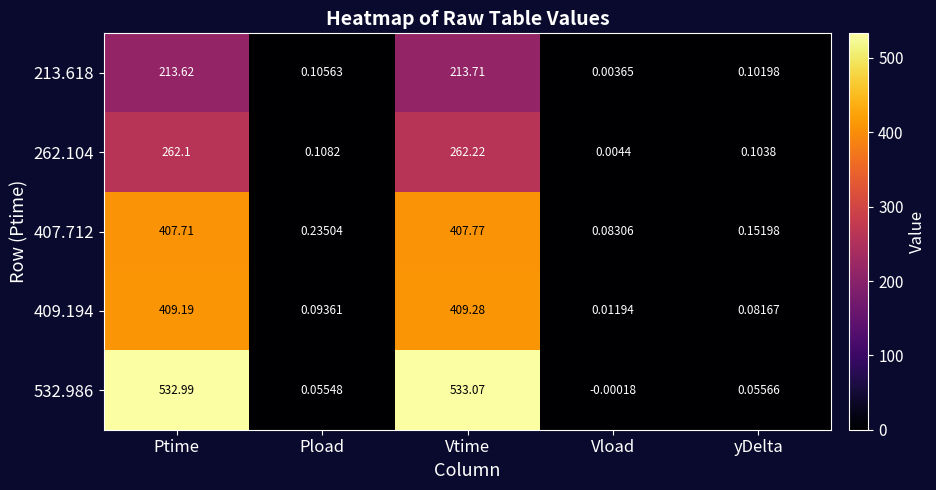

Where is 407.712 nearest to the value 203?

Pload